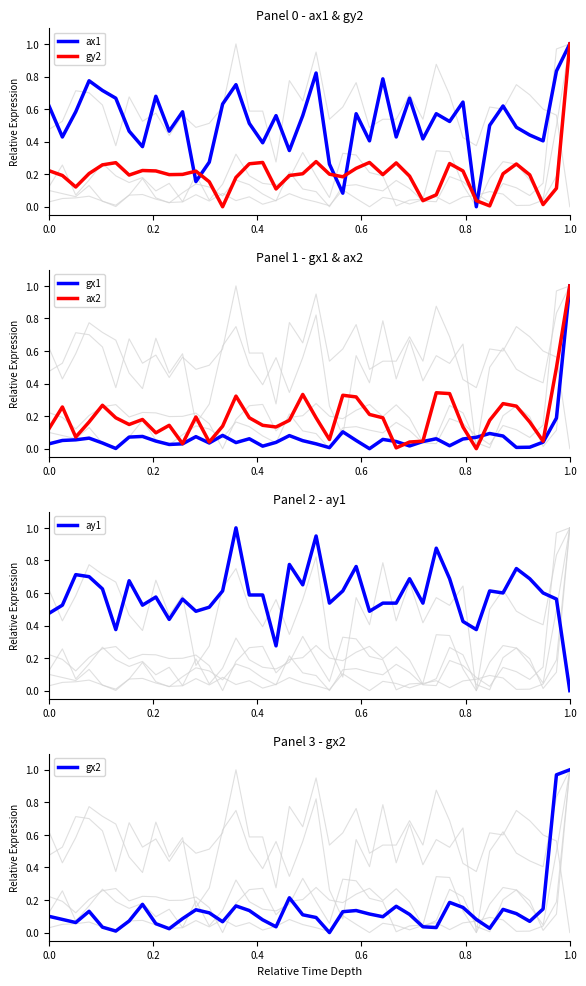

After their last crossing, which series has the higher values: gx1 or ax2?

ax2